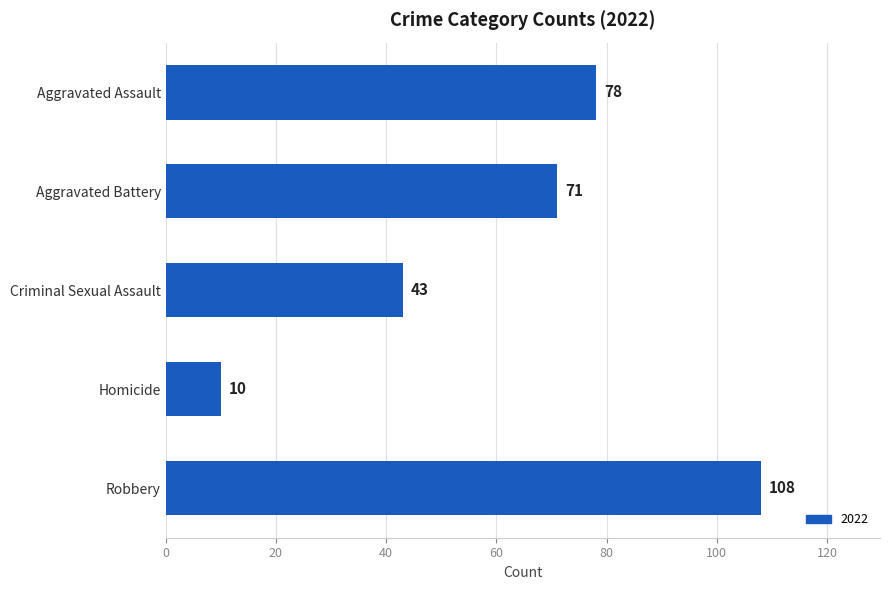

Which has a higher value, Aggravated Assault or Homicide?

Aggravated Assault